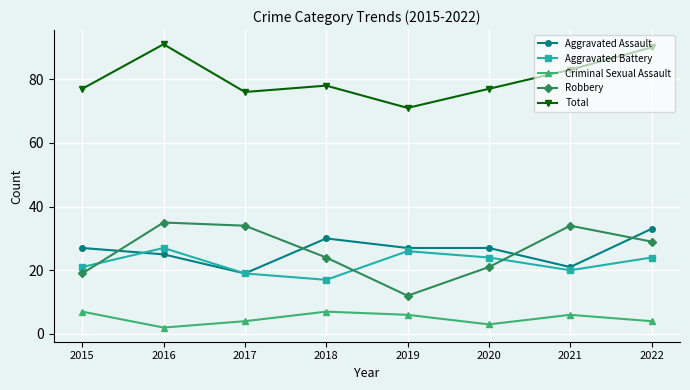

What are all the series names shown in the legend?

Aggravated Assault, Aggravated Battery, Criminal Sexual Assault, Robbery, Total